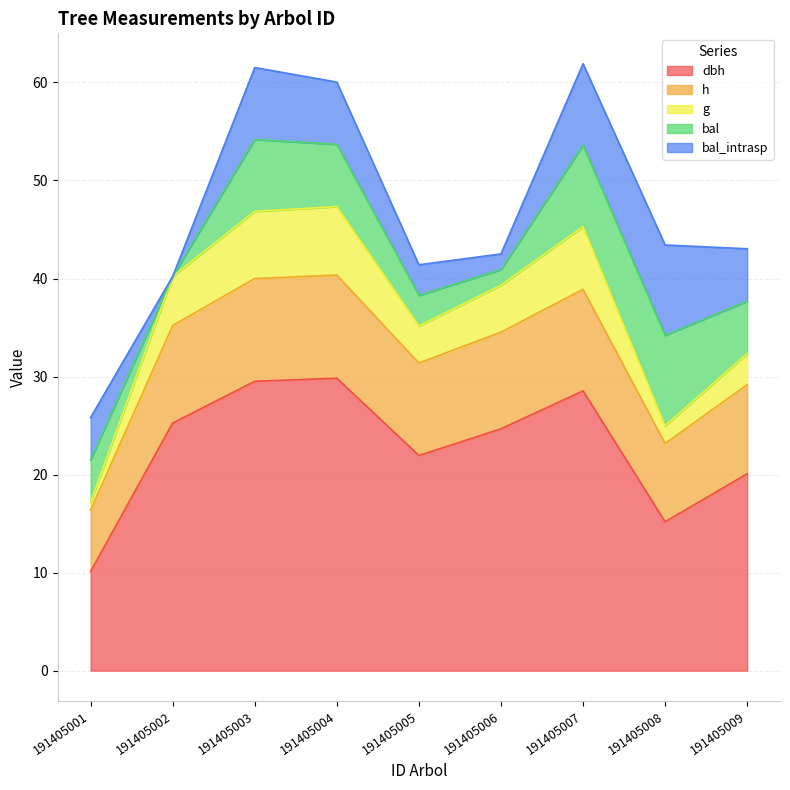

Does the chart display data point markers on the line(s)?

No